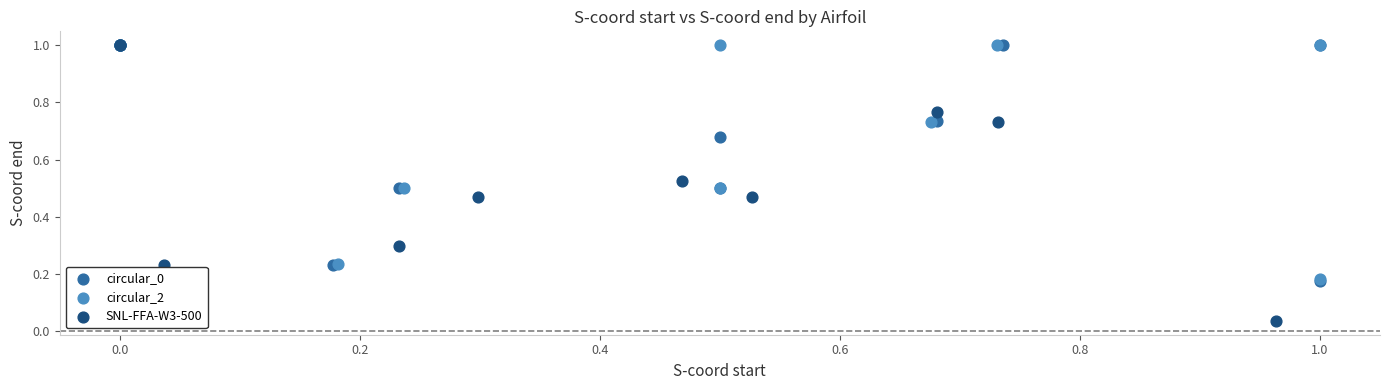

Which series has the largest Y range (max minus min)?

SNL-FFA-W3-500